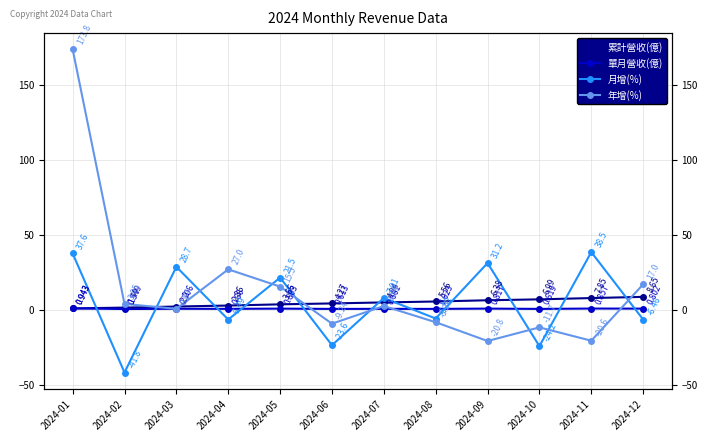

Which series has the largest range (max minus min)?

年增(%)